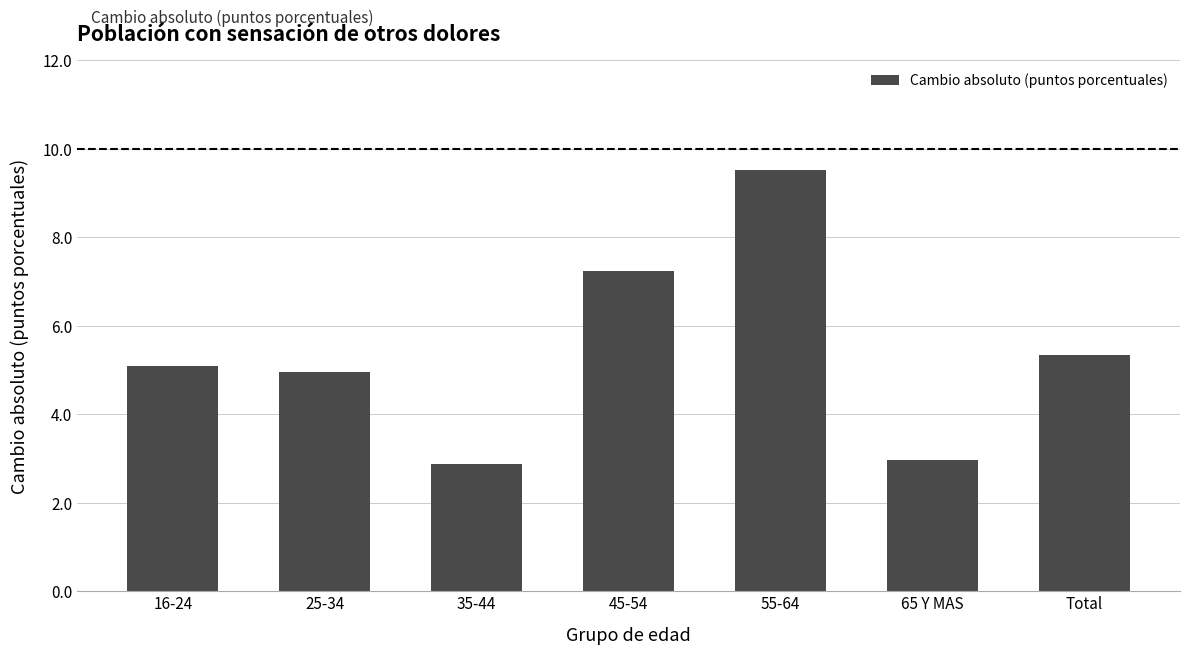

What is the greatest value displayed?

9.5